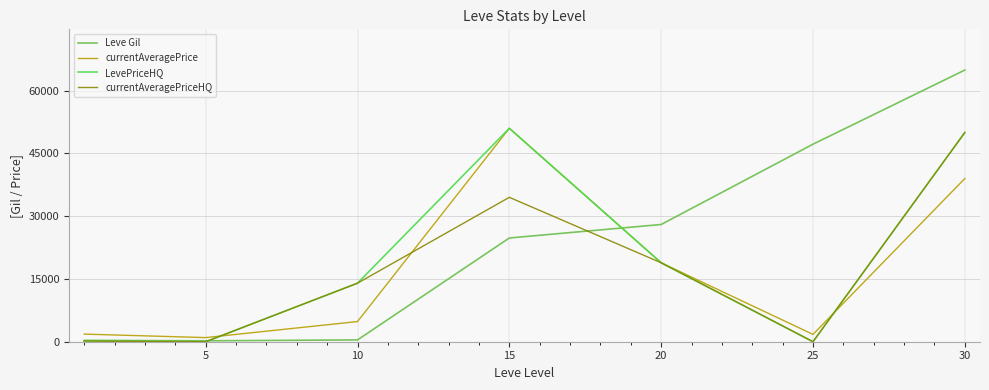

Which series has the largest total across all categories?

Leve Gil